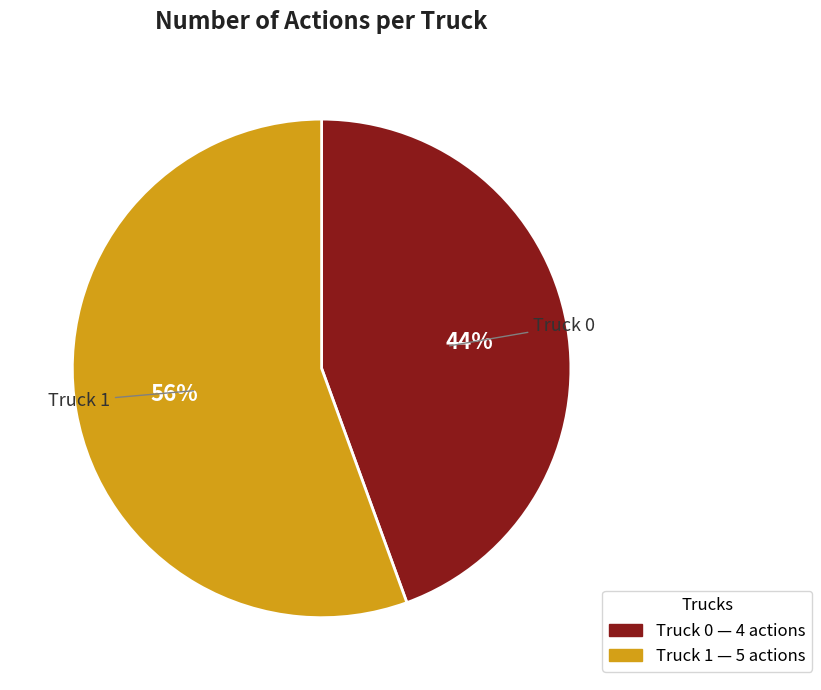

To the nearest percent, what portion does Truck 1 represent?

56%